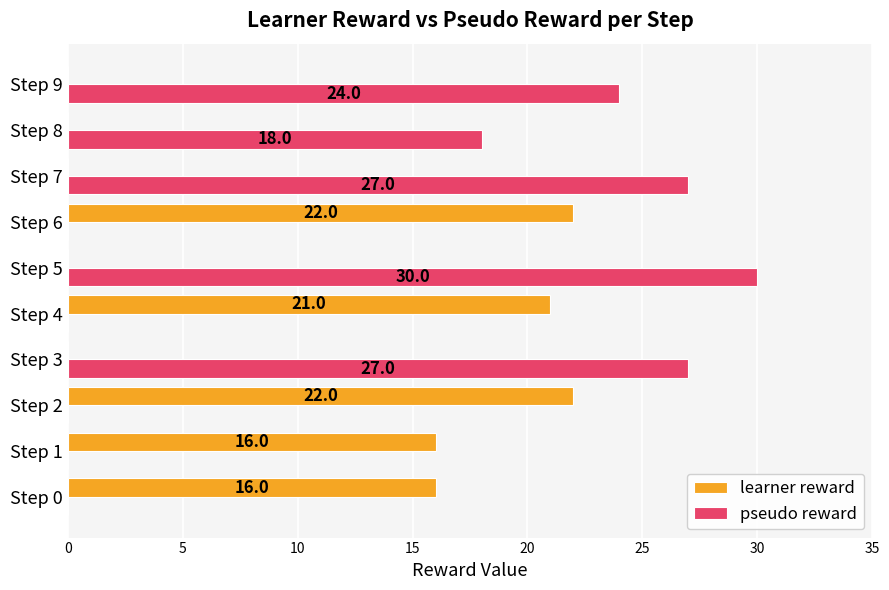

What is the average value of the pseudo reward series?

13